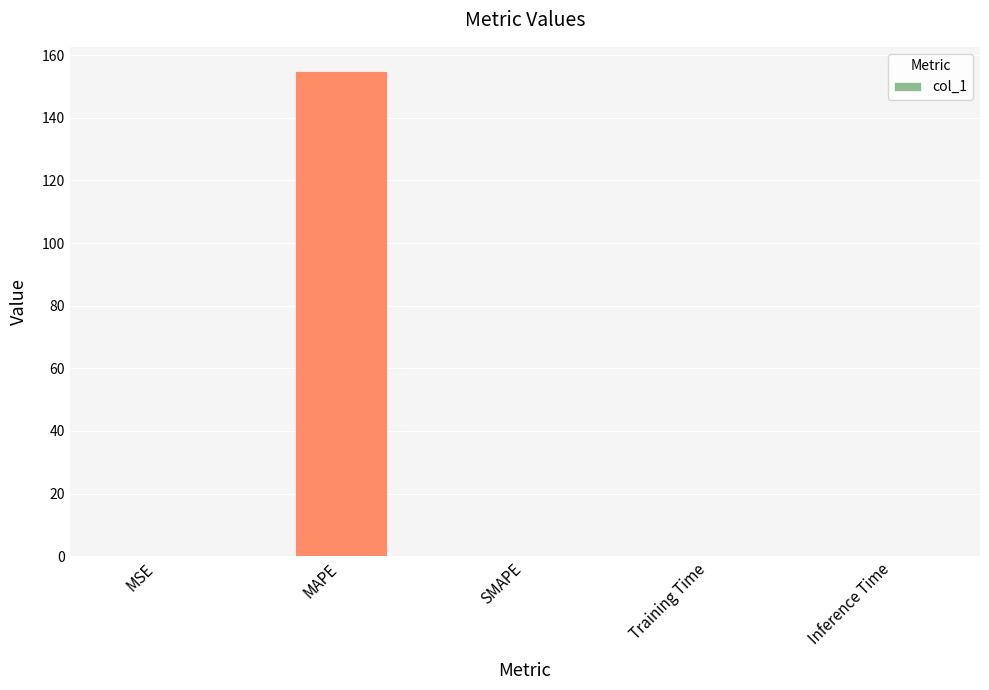

What is the sum of the values at Inference Time and MAPE?

154.9